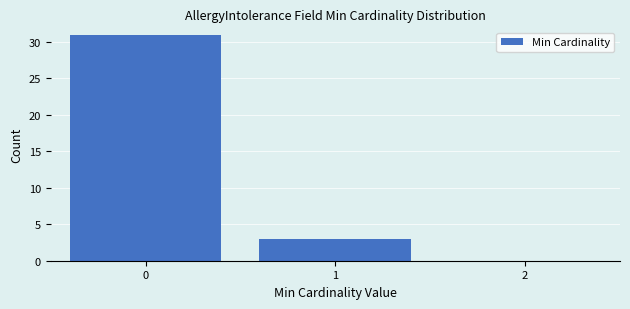

How tall is the bar that spans 0.5 to 1.5 on the x-axis? The values are not printed on the chart, so give them approximately, as read against the axis.

3